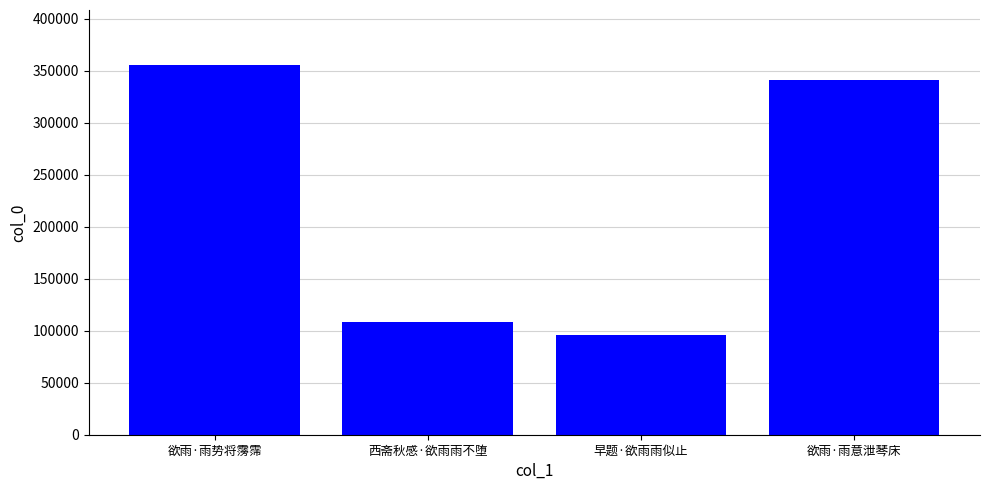

List the labels in order of value, largest first.

欲雨·雨势将霶霈, 欲雨·雨意泄琴床, 西斋秋感·欲雨雨不堕, 早题·欲雨雨似止